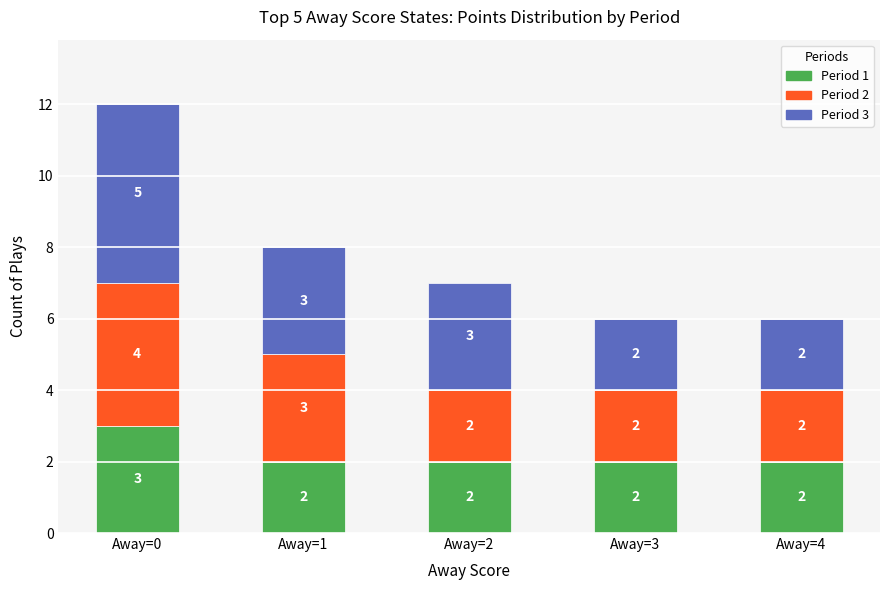

At which label does Period 1 reach its peak?

Away=0